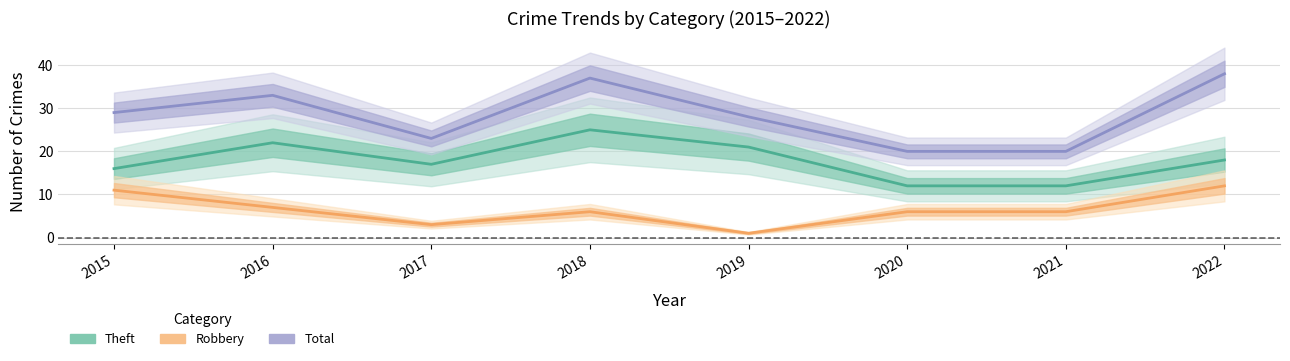

The value of Robbery at 2022 is 12. True or false?

True